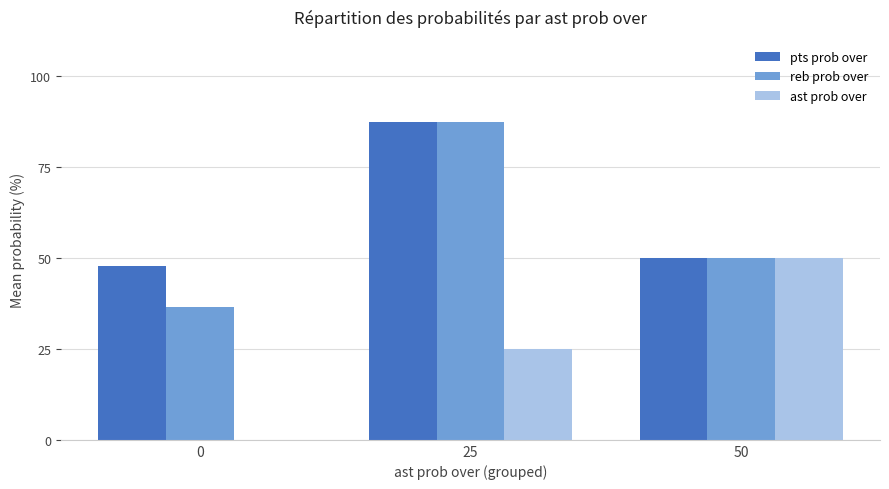

What is the maximum value for ast prob over?

50.0